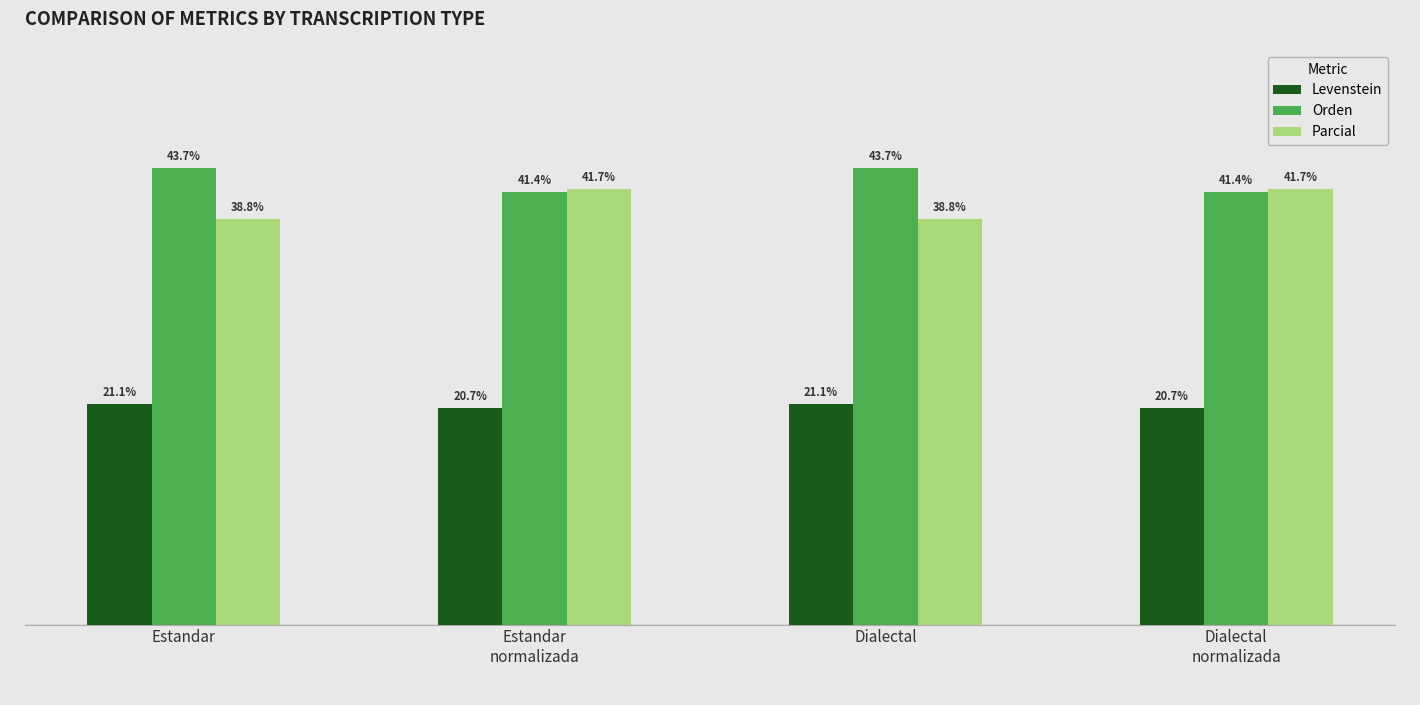

Where does the Levenstein series first go above 21?

Estandar